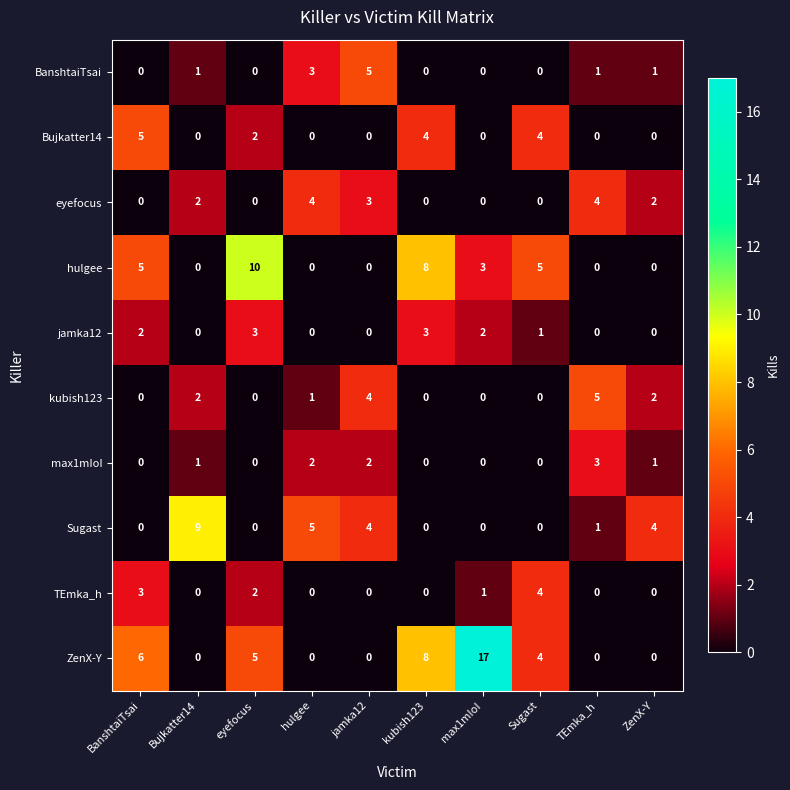

What is the difference between the maximum and minimum values in the BanshtaiTsai series?

5